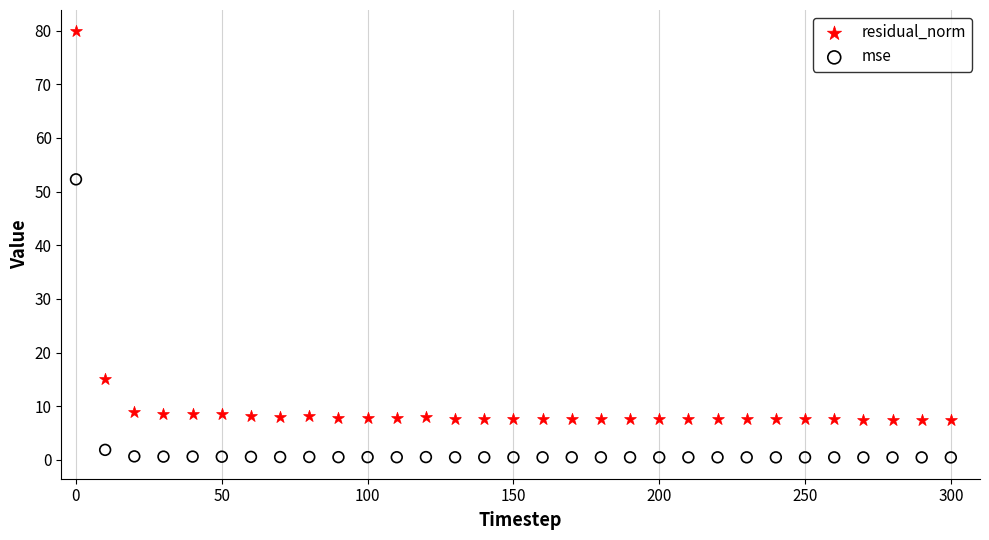

Across all data points, what is the range of Y values (max minus min)?

79.4